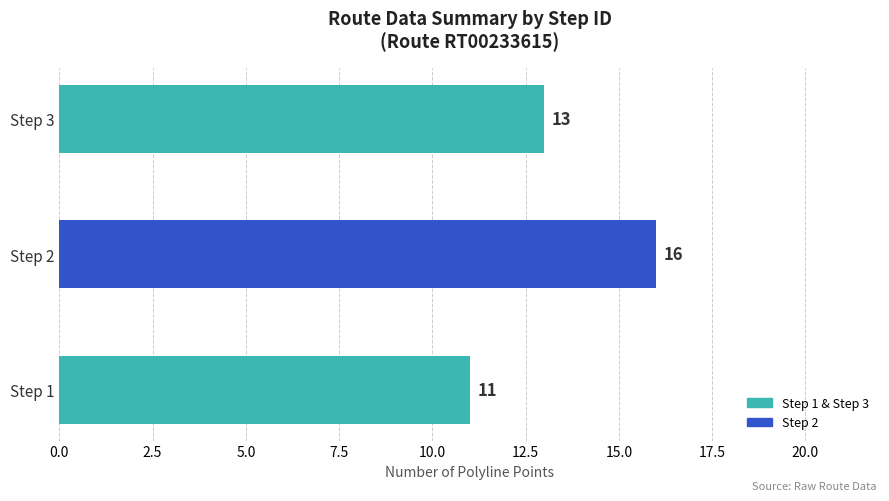

Is it true that the value at Step 1 is 4?

False